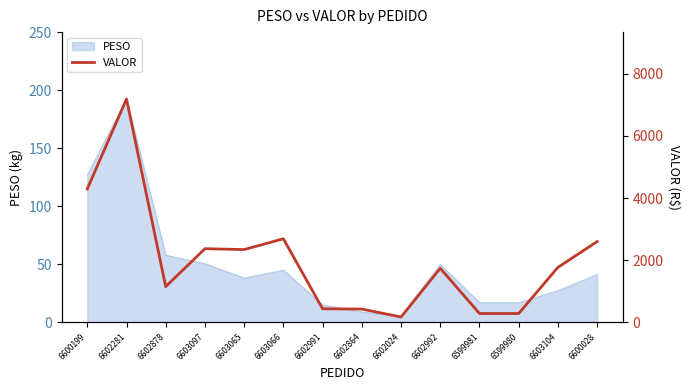

What is the sum of all values?

27703.7